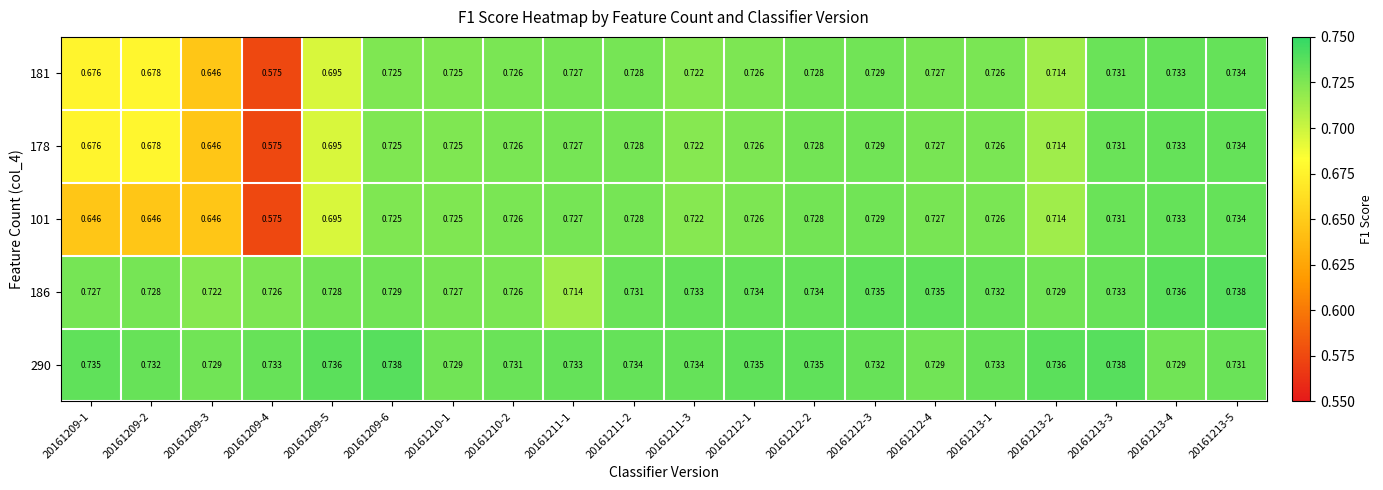

Is the value of 181 at 20161213-2 greater than the value of 290 at 20161213-2?

No